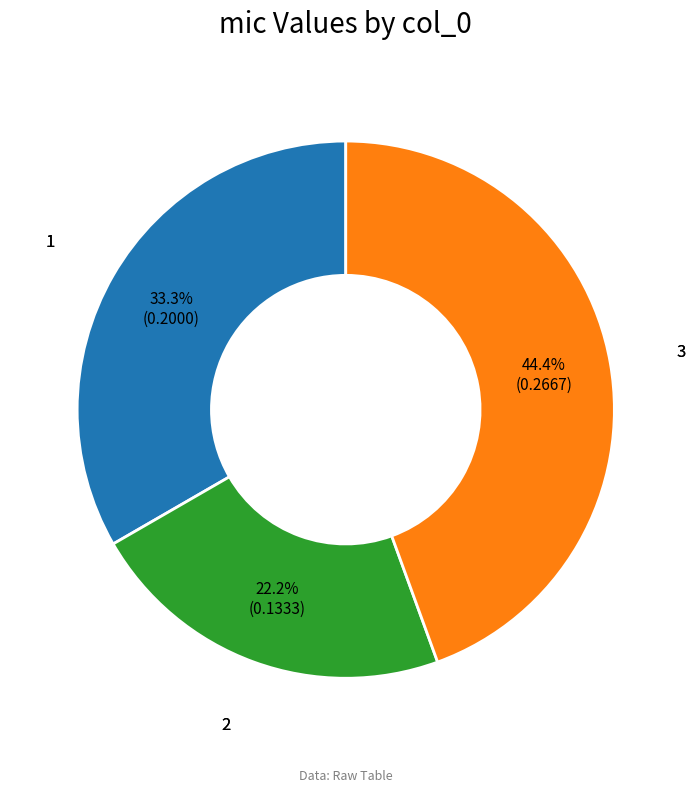

To the nearest percent, what percentage of the pie is 2?

22%